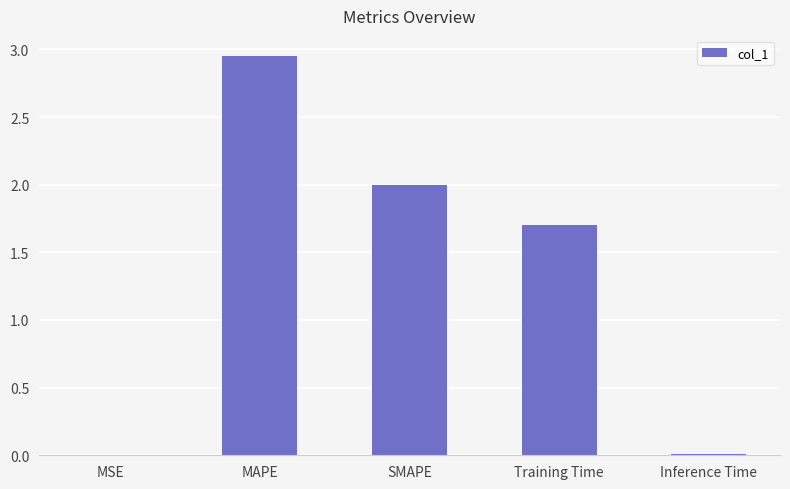

What is the change in value from SMAPE to Training Time?

-0.3